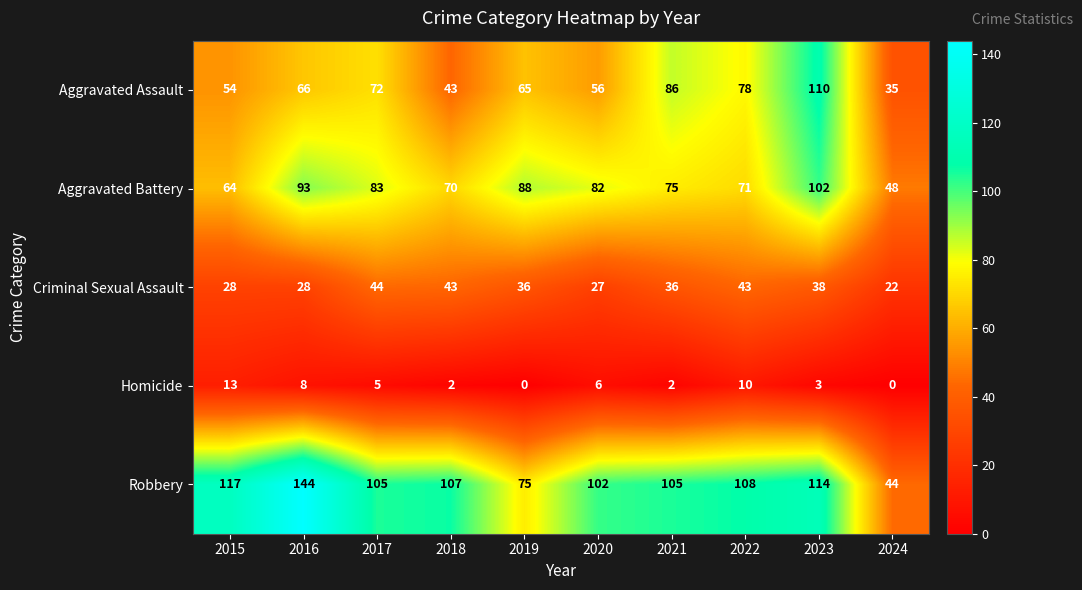

Read the Aggravated Battery value at 2019, to the nearest 10.

90